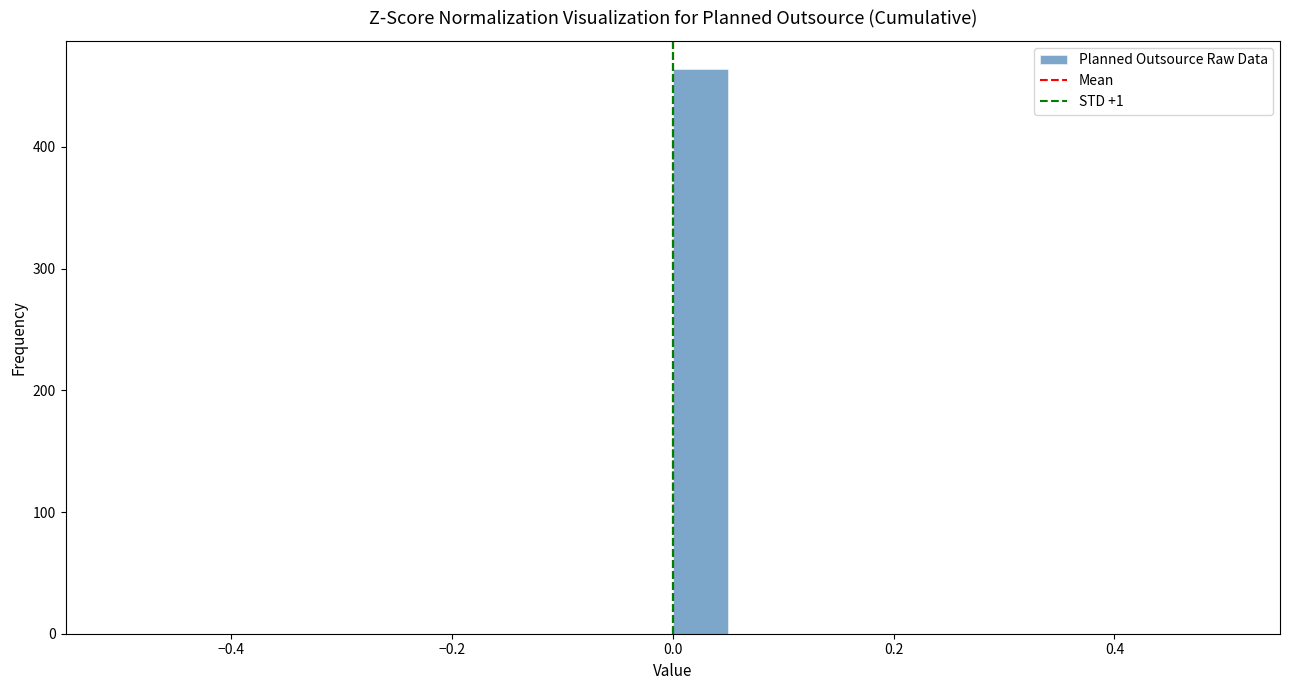

Read against the x-axis, roughly where is the centre of the tallest bar?

0.02